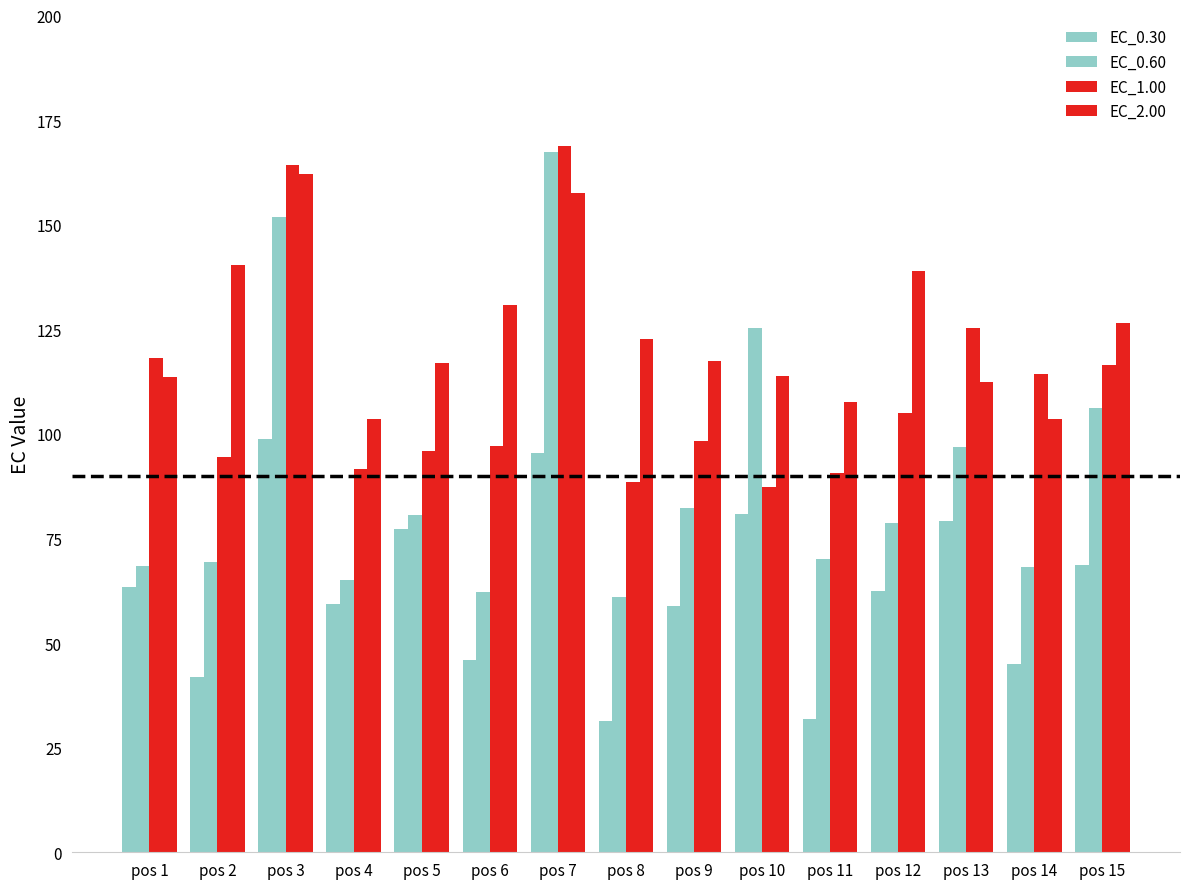

How many bars are there in each group?

4